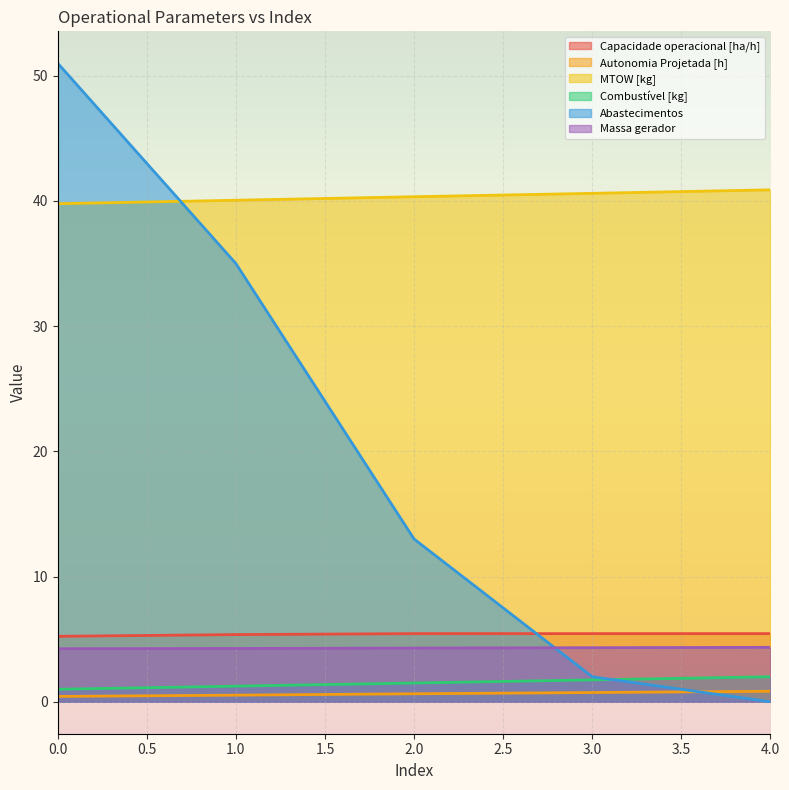

Is it true that Combustível [kg] equals 0.3 at 0?

False